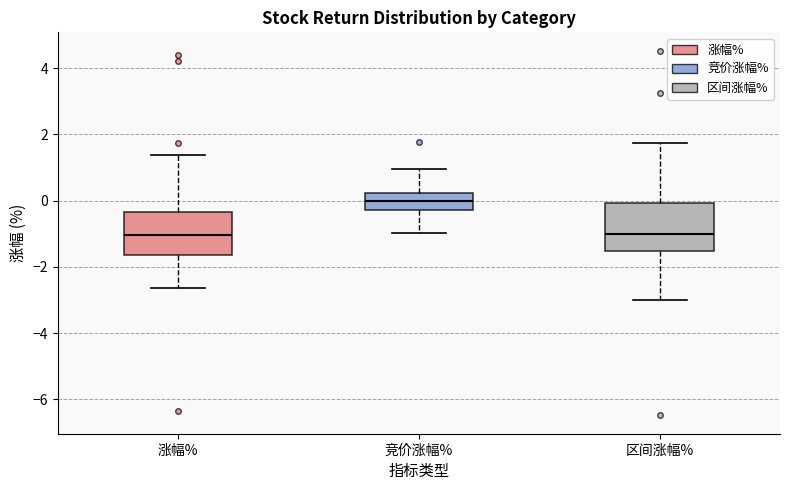

Reading left to right, transcribe this box plot: for each box, give where its median line is, the range the box spans, and where its two whiskers end, as read against the y-axis. The values are not printed on the chart, so give them approximately, as read against the axis.

涨幅%: median -1.0, box -1.6 to -0.4, whiskers -2.6 to 1.4
竞价涨幅%: median 0.0, box -0.2 to 0.2, whiskers -1.0 to 1.0
区间涨幅%: median -1.0, box -1.6 to 0.0, whiskers -3.0 to 1.8